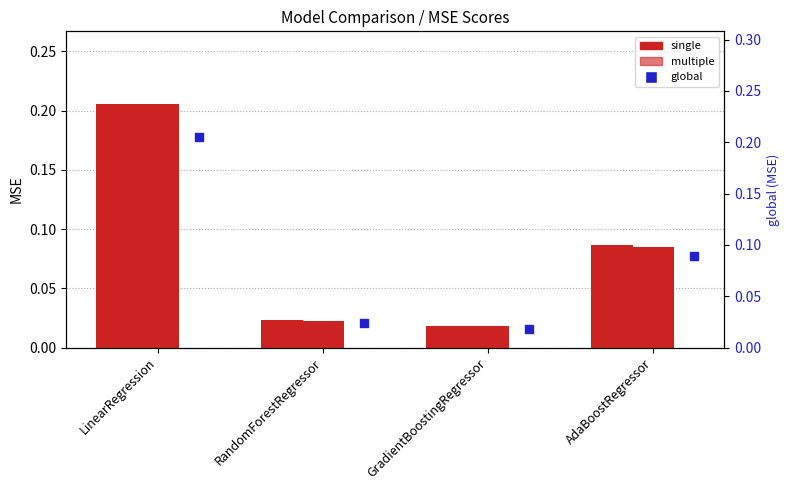

At which category is the sum across all series the highest?

LinearRegression